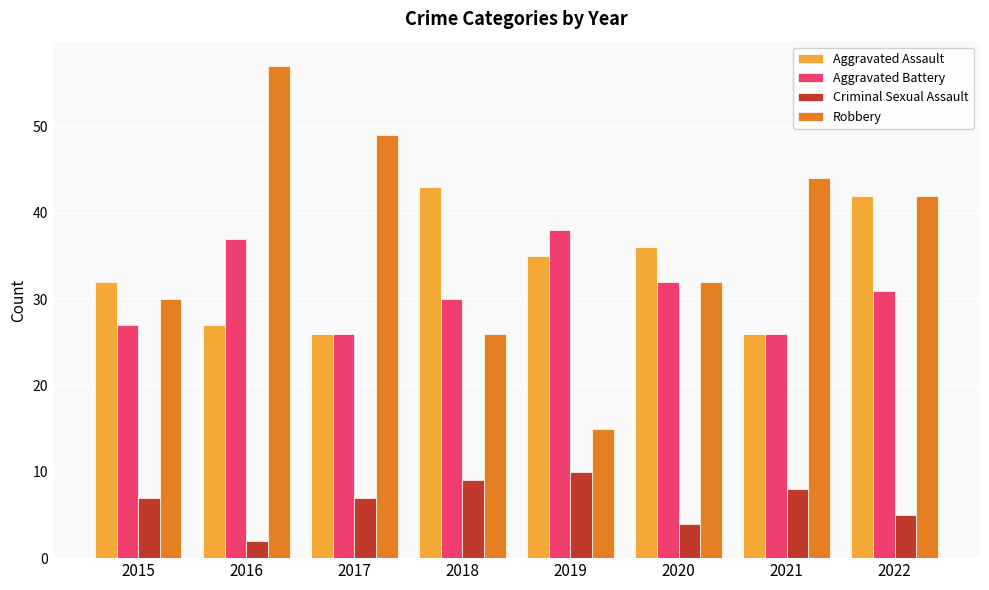

Which category has the highest value in the Robbery series?

2016